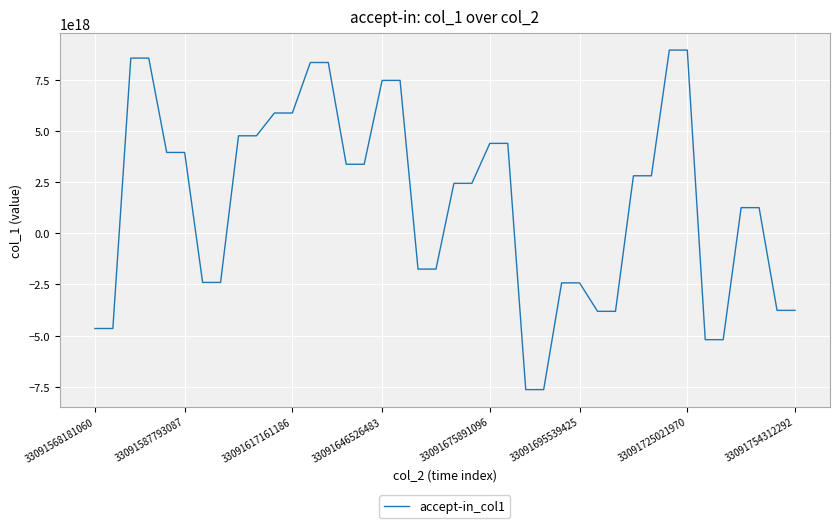

Is this an area chart (filled region under the line)?

No